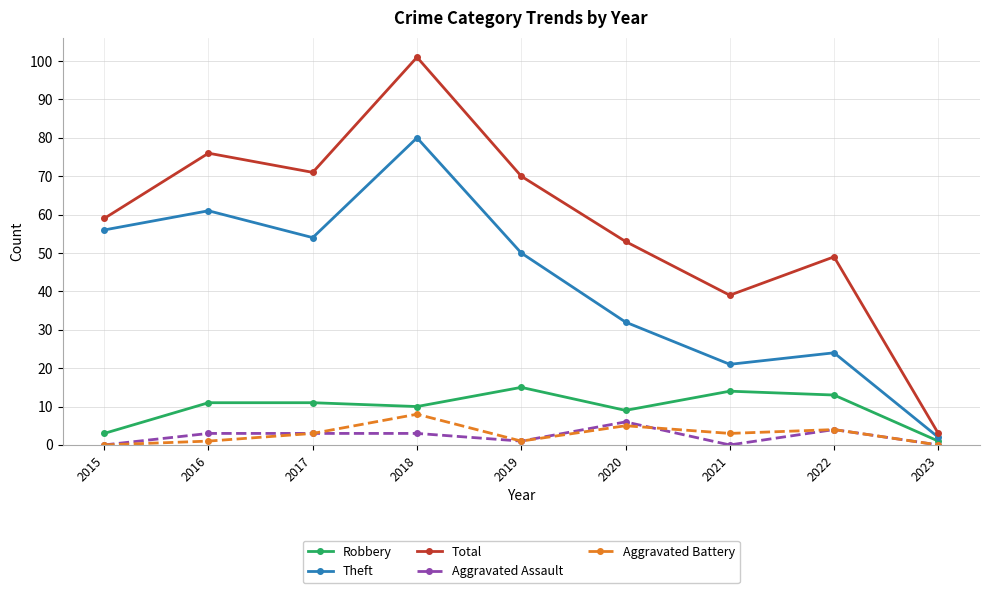

Which series has the largest total across all categories?

Total